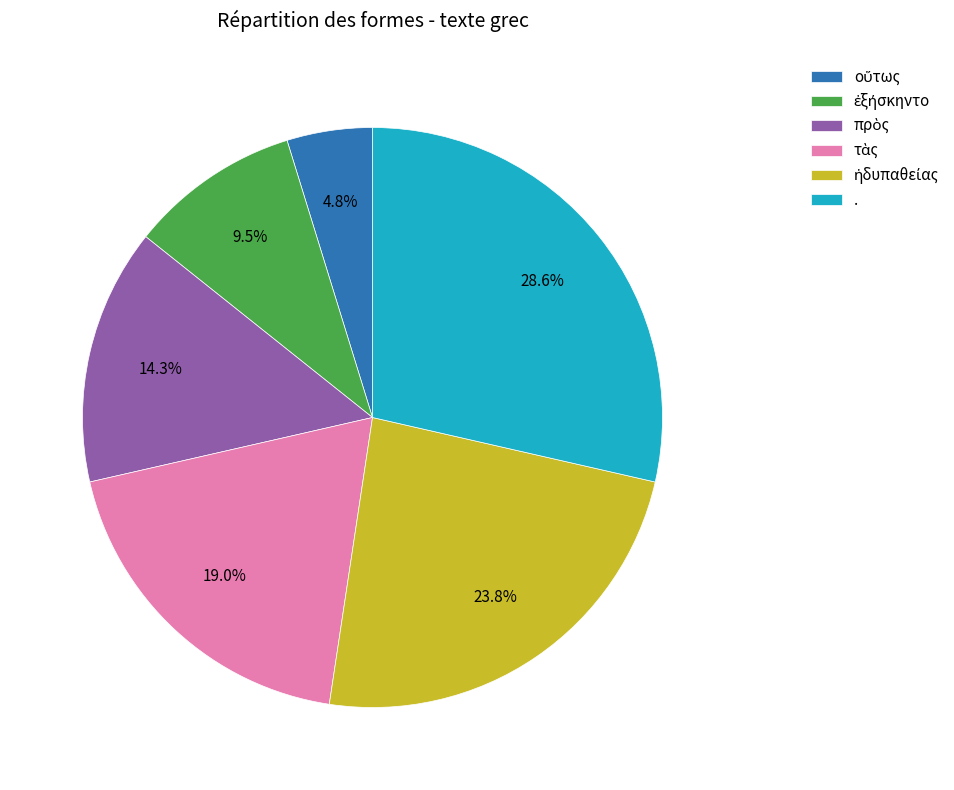

To the nearest percent, what is the average slice percentage?

17%